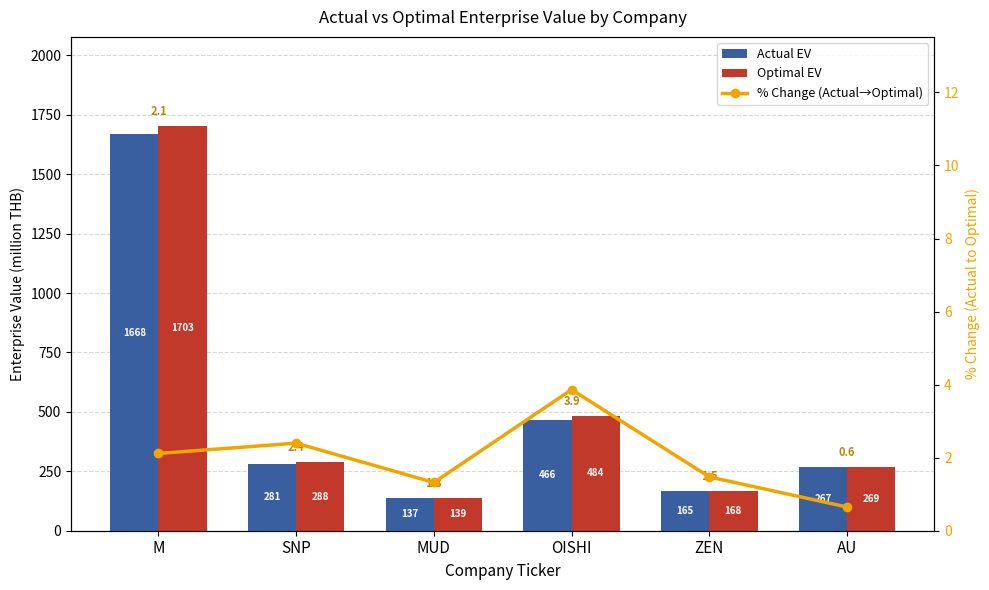

What are all the series names shown in the legend?

Actual EV, Optimal EV, % Change (Actual→Optimal)